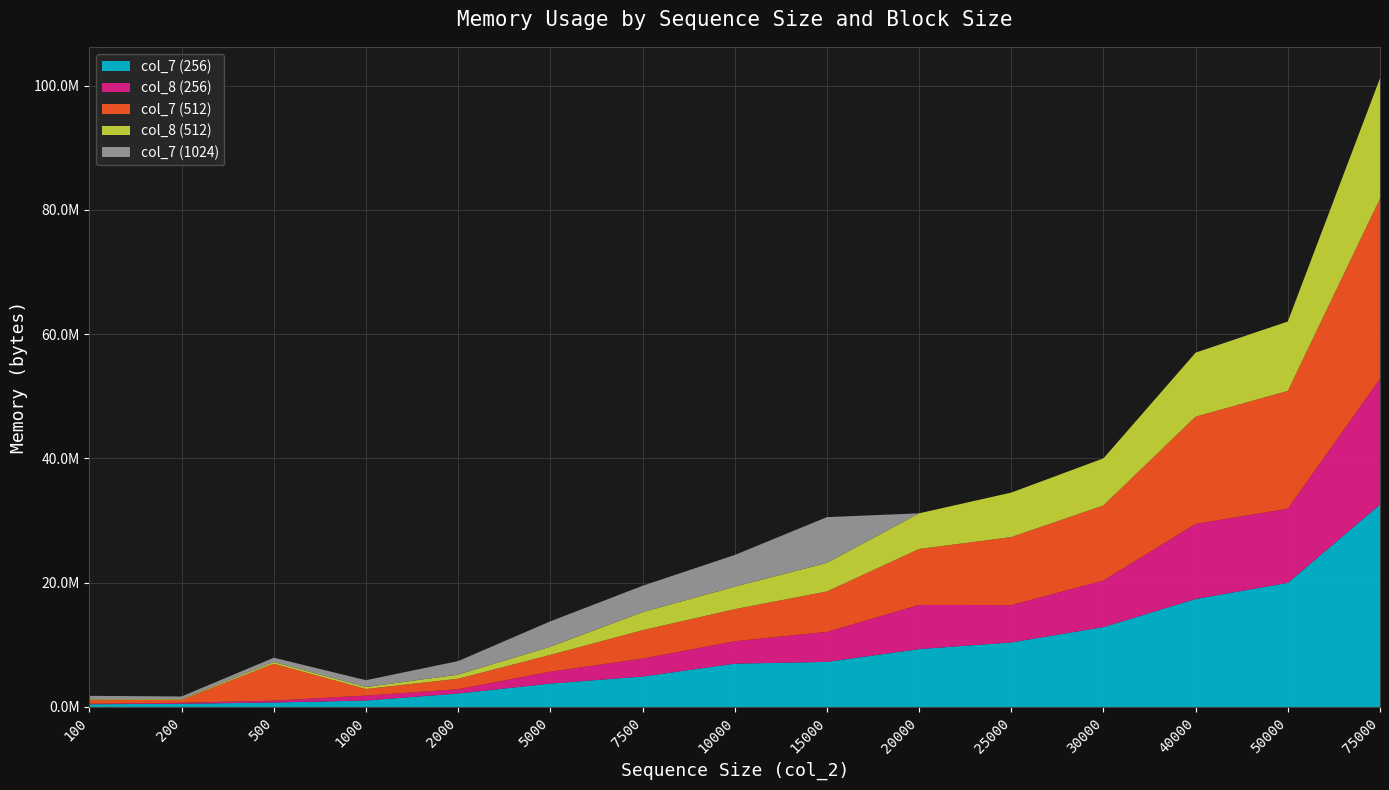

Reading left to right, transcribe all the data shown in this chart.

col_7 (256): 100=432347	200=514035	500=711412	1000=1034577	2000=2166486	5000=3761816	7500=4898275	10000=6970022	15000=7253191	20000=9311316	25000=10387087	30000=12853111	40000=17378878	50000=19968279	75000=32576224
col_8 (256): 100=85408	200=150570	500=305897	1000=793482	2000=686593	5000=1915554	7500=2878605	10000=3607058	15000=4828252	20000=7108040	25000=5998418	30000=7497943	40000=12080778	50000=11934089	75000=20237252
col_7 (512): 100=577938	200=482565	500=5942944	1000=1060890	2000=1690216	5000=2700184	7500=4574163	10000=5161155	15000=6501690	20000=9001649	25000=10954390	30000=12083427	40000=17263439	50000=18963624	75000=29009217
col_8 (512): 100=128254	200=107490	500=277807	1000=315617	2000=658845	5000=1315649	7500=2900777	10000=3616228	15000=4606036	20000=5742391	25000=7160306	30000=7576546	40000=10301396	50000=11170419	75000=19364452
col_7 (1024): 100=564645	200=429914	500=686124	1000=1100887	2000=2180453	5000=4084402	7500=4250008	10000=5101688	15000=7364577	20000=0	25000=0	30000=0	40000=0	50000=0	75000=0